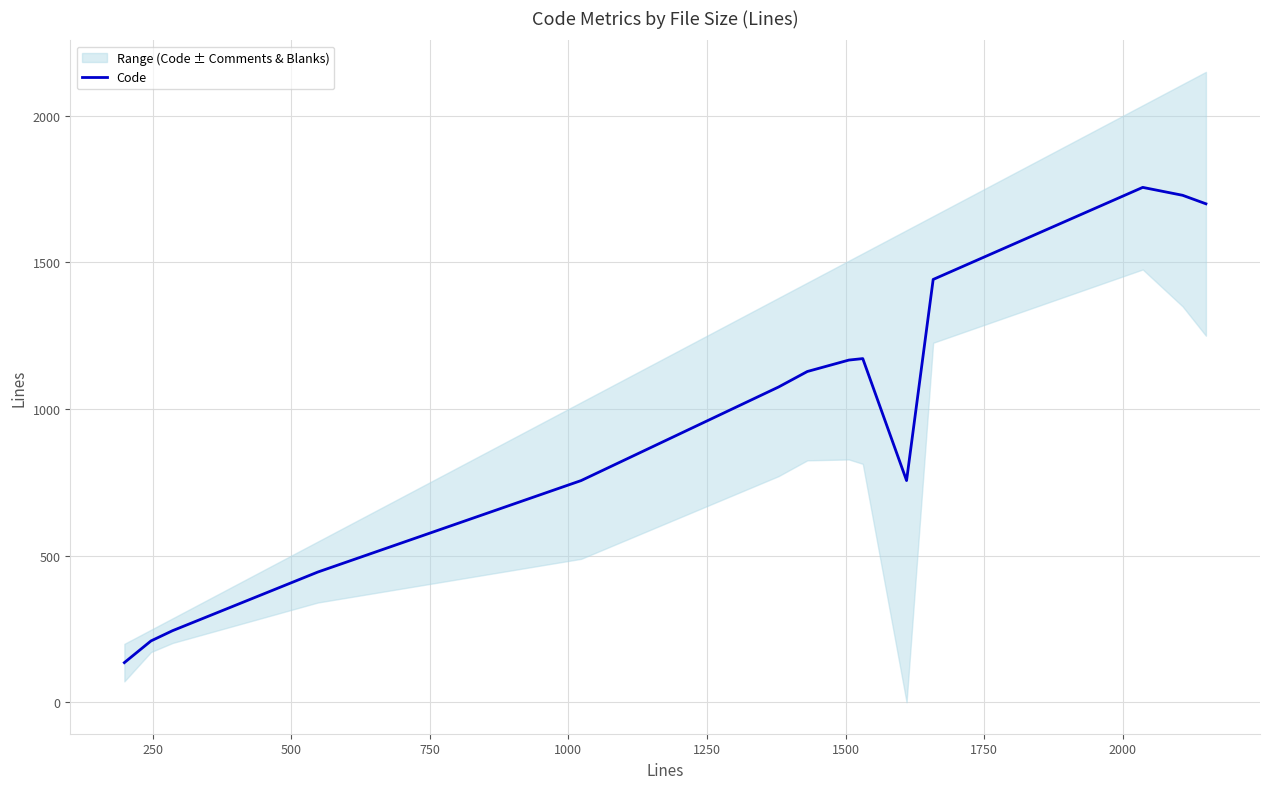

How many categories are shown in the chart?

14